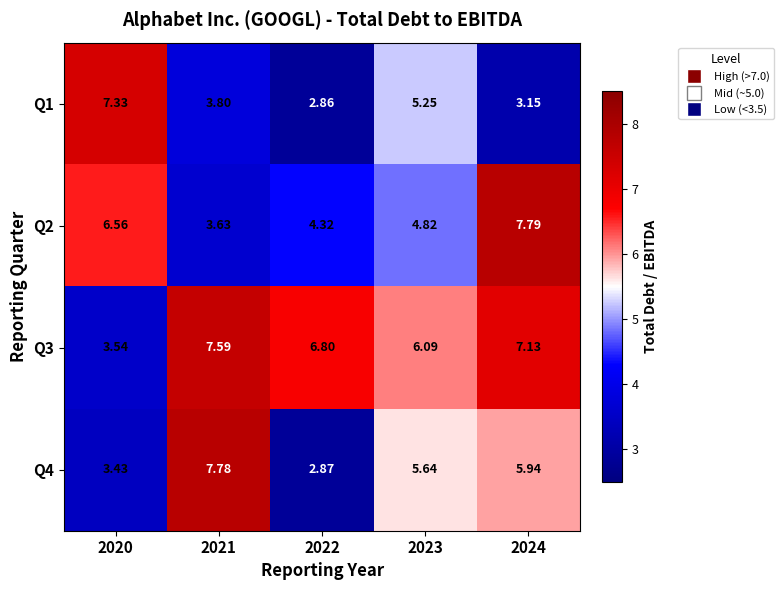

Is the value of Q1 at 2020 greater than the value of Q2 at 2021?

Yes